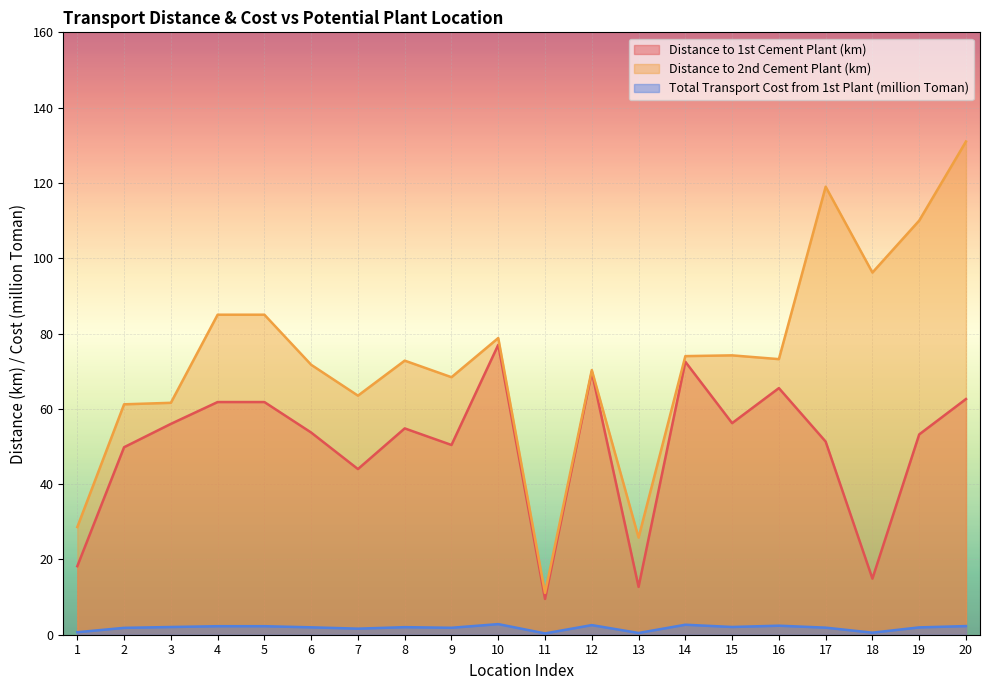

What is the maximum value shown in the chart?

131.0